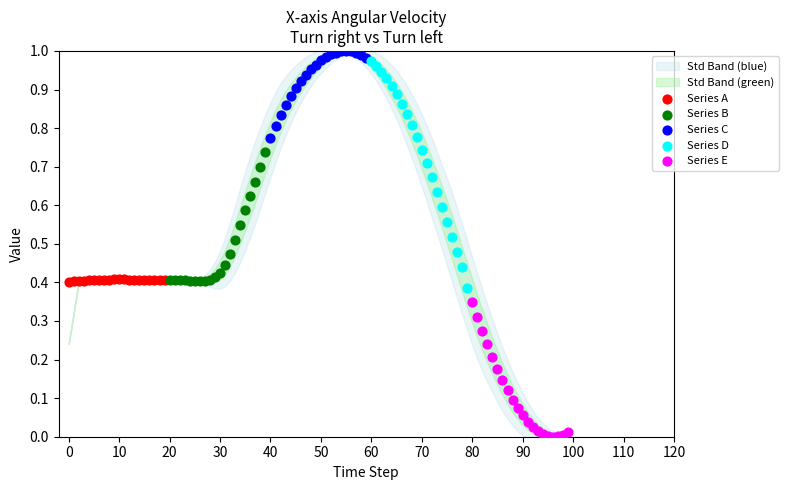

Which series contains the lowest Y value?

Series E